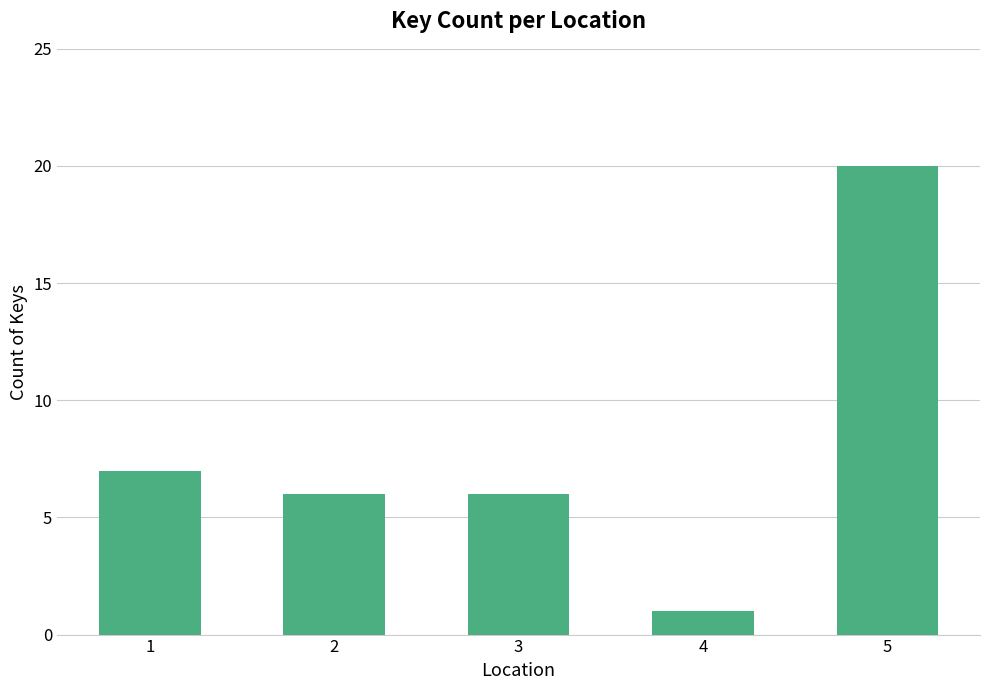

What is the change in value from 4 to 5?

+19